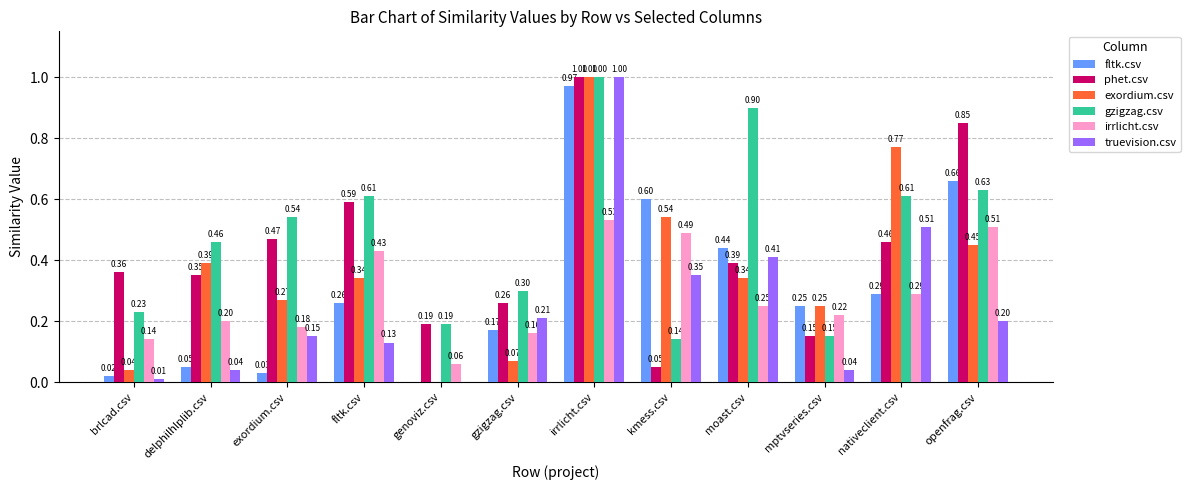

Is the value of fltk.csv at openfrag.csv greater than the value of gzigzag.csv at moast.csv?

No